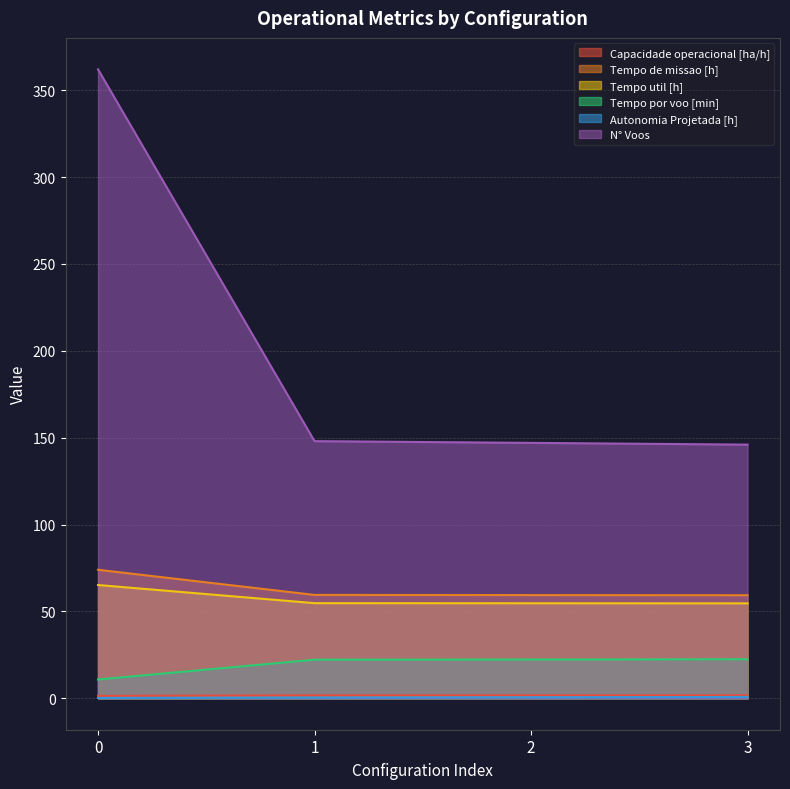

Is the value of Autonomia Projetada [h] at 3 greater than the value of Capacidade operacional [ha/h] at 0?

No